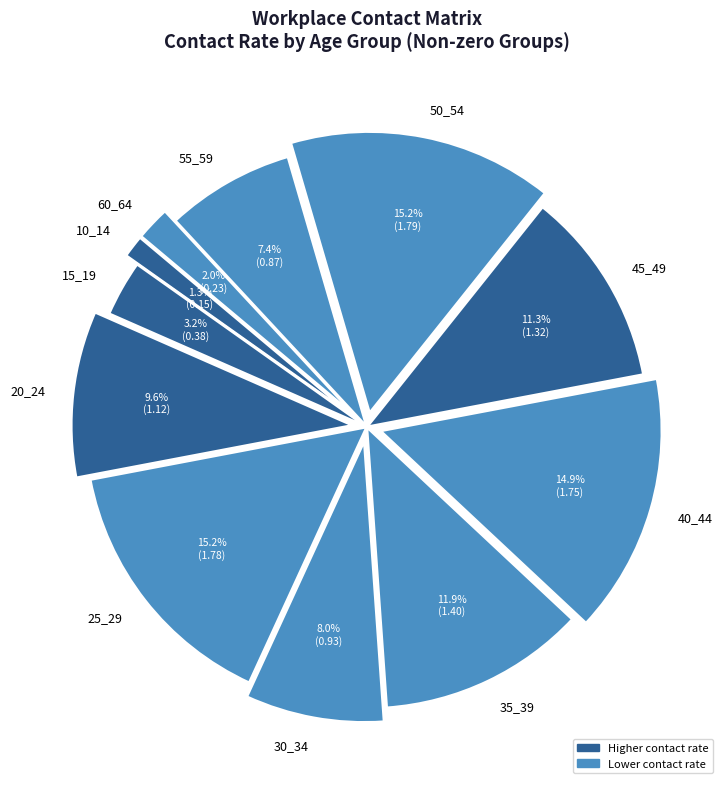

Does any single category account for the majority?

No